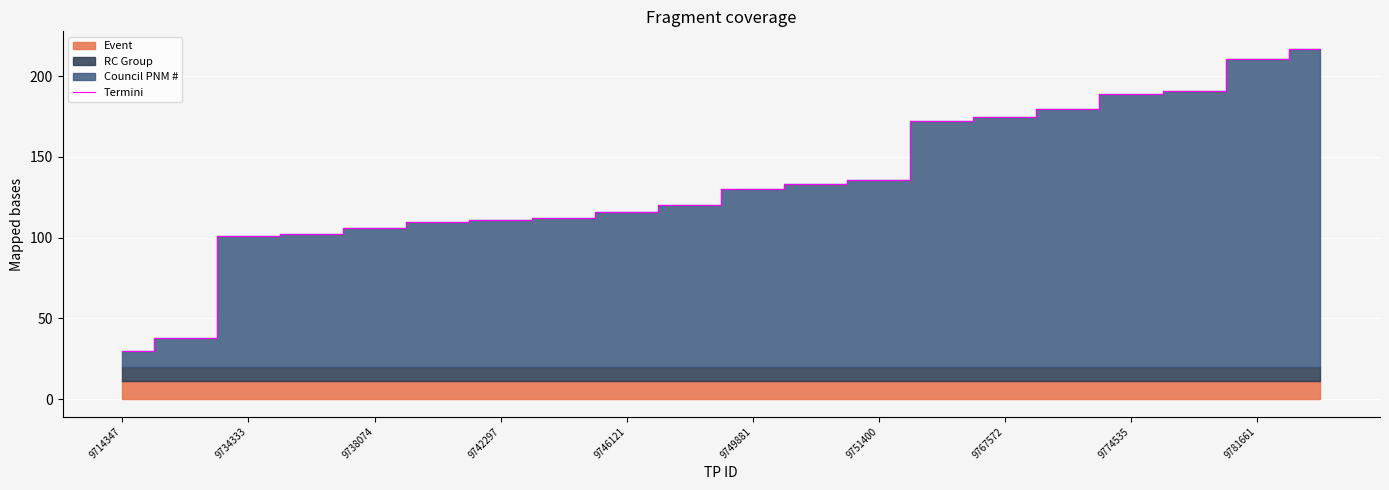

What position from the right is 9714347?

20